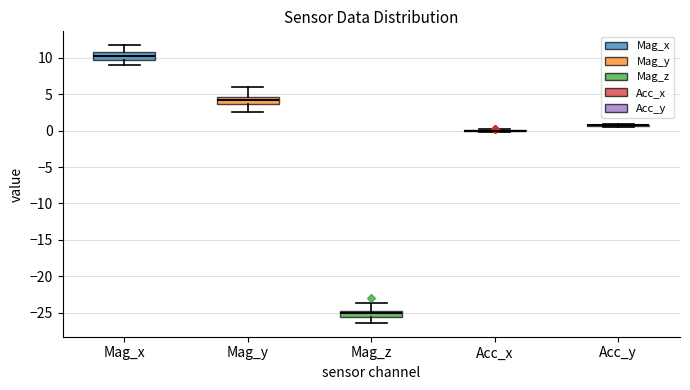

Reading left to right, read every box against the y-axis: the position of its median line, the range the box covers, and the ends of its whiskers. The values are not printed on the chart, so give them approximately, as read against the axis.

Mag_x: median 10.5, box 9.5 to 11.0, whiskers 9.0 to 12.0
Mag_y: median 4.0, box 3.5 to 4.5, whiskers 2.5 to 6.0
Mag_z: median -25.0 (inside the box), box -25.5 to -25.0, whiskers -26.5 to -23.5
Acc_x: box collapsed to a line at 0.0, whiskers 0.0 to 0.0
Acc_y: box collapsed to a line at 0.5, whiskers 0.5 to 1.0